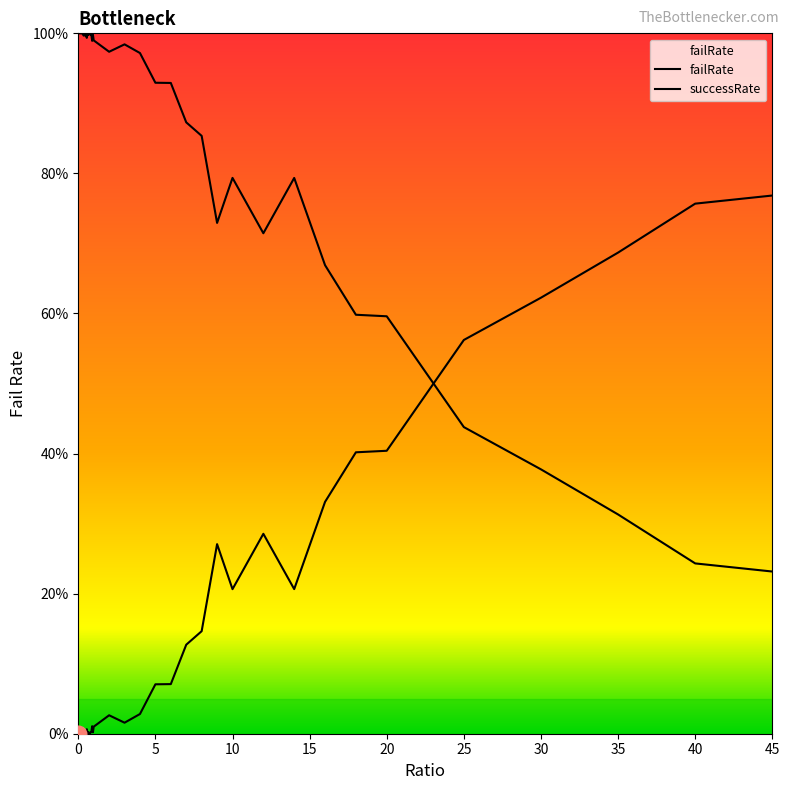

Does the chart have visible grid lines?

No